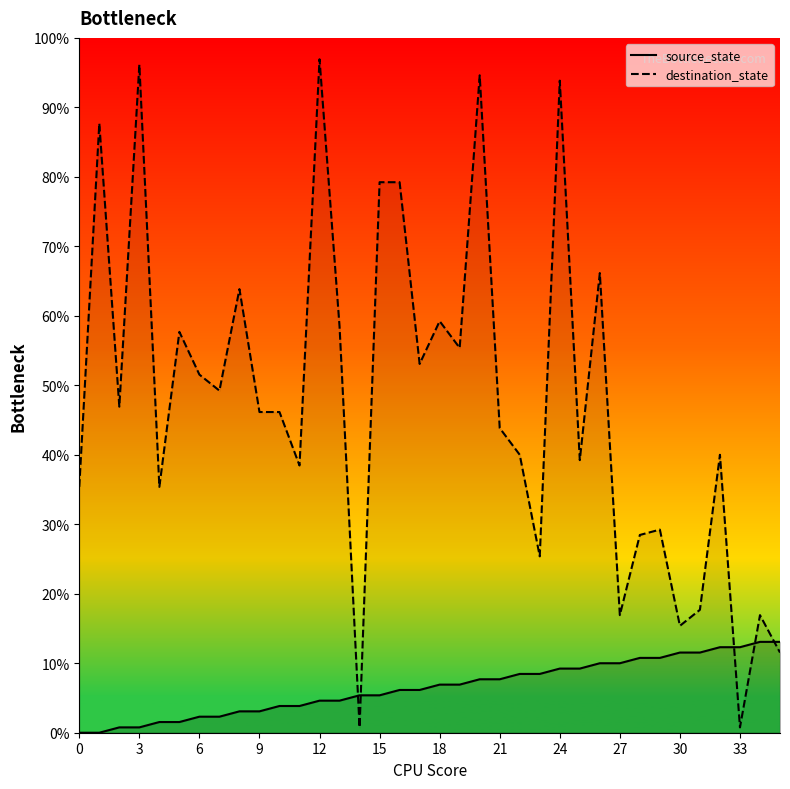

How many positive values does the source_state series have?

34